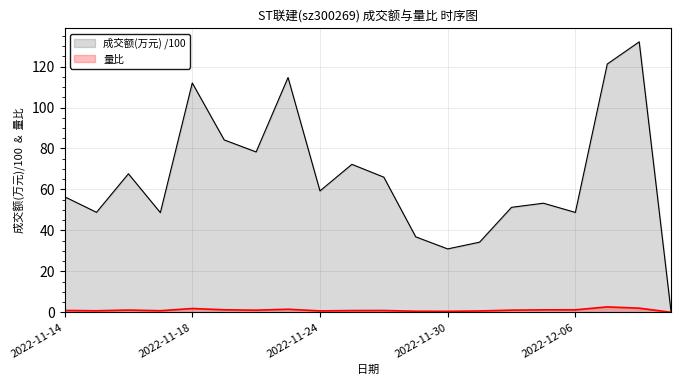

What is the difference between the second highest and second lowest values in the 量比 series?

1.5